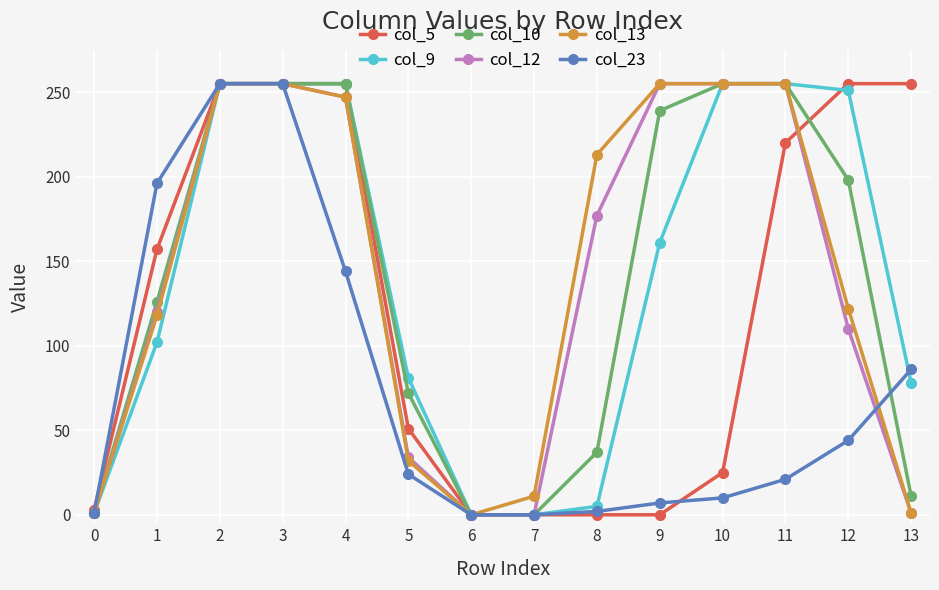

Which series changed the most between 1 and 5?

col_23